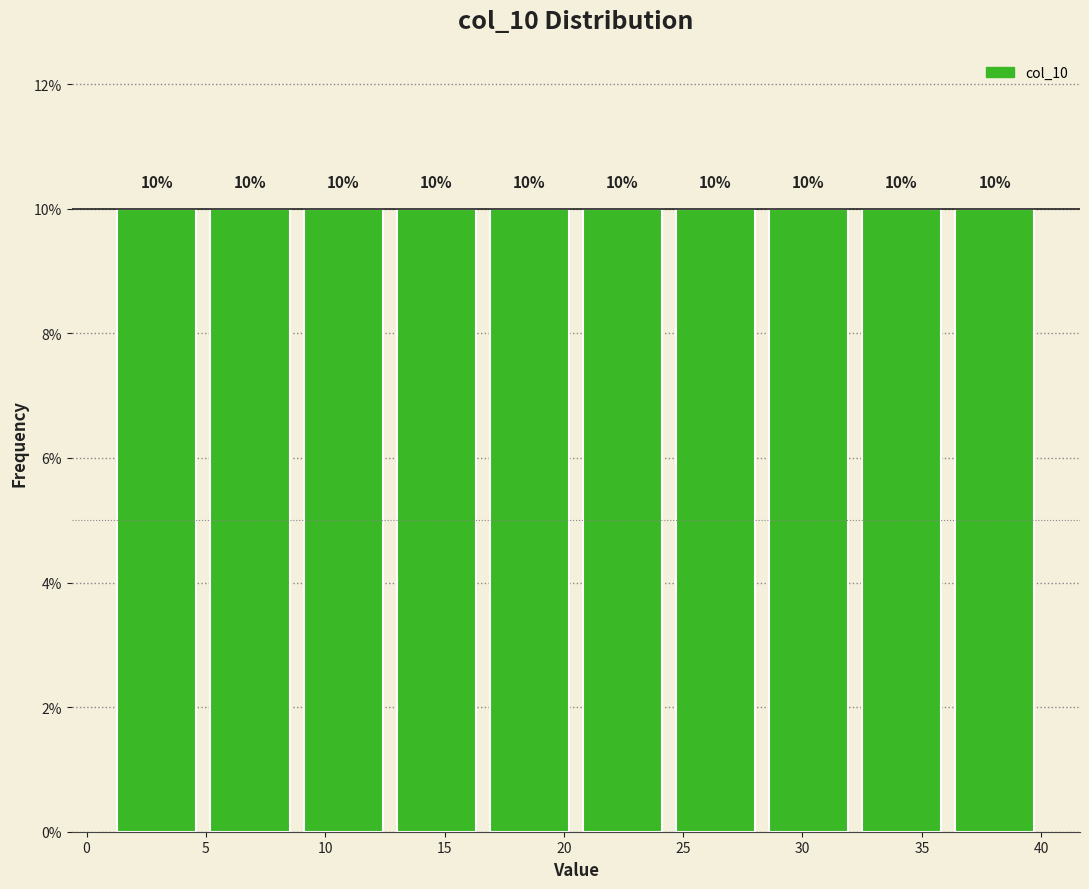

How tall is the bar that spans 20.5 to 24.4 on the x-axis? The bar edges are not printed on the chart, so give them approximately, as read against the axis.

10